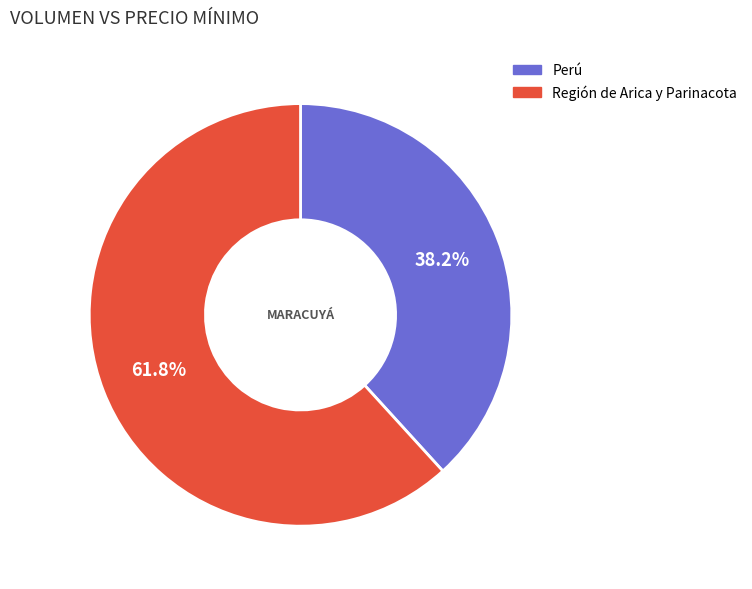

Is there a majority slice in this chart?

Yes